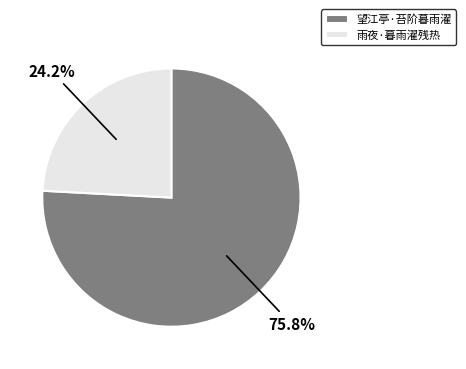

To the nearest percent, what is the combined percentage of 雨夜·暮雨濯残热 and 望江亭·苔阶暮雨濯?

100%